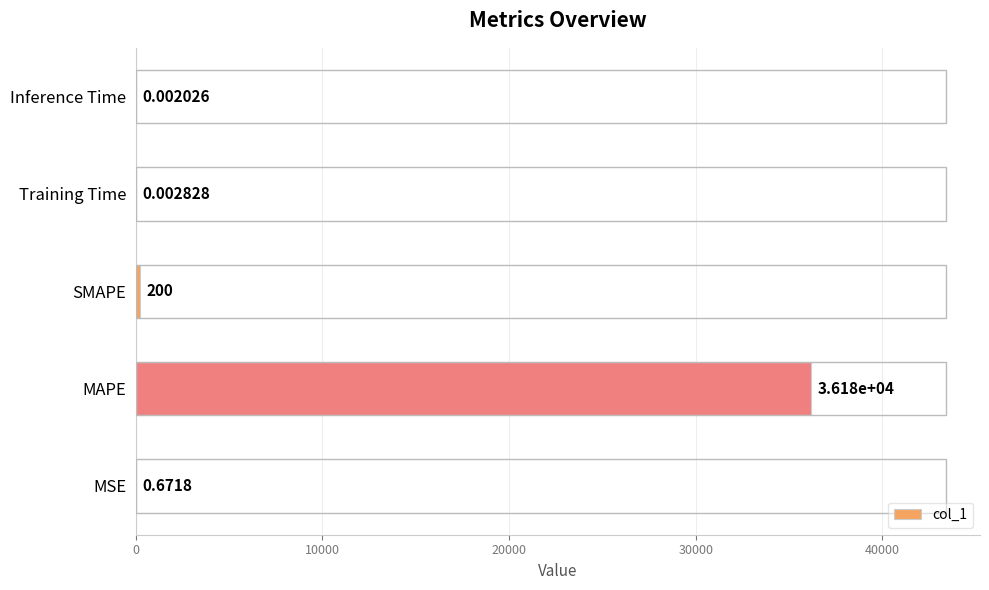

Where is the data nearest to the value 18090?

SMAPE